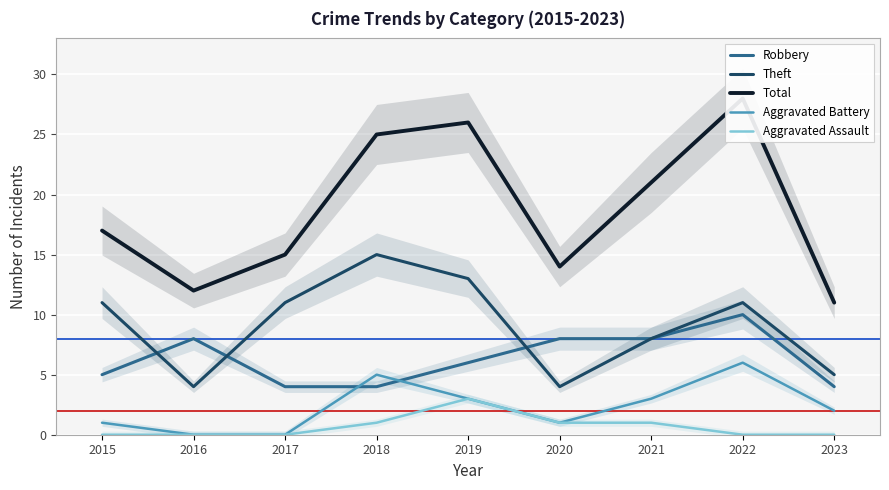

True or false: Total and Theft cross at least once.

False